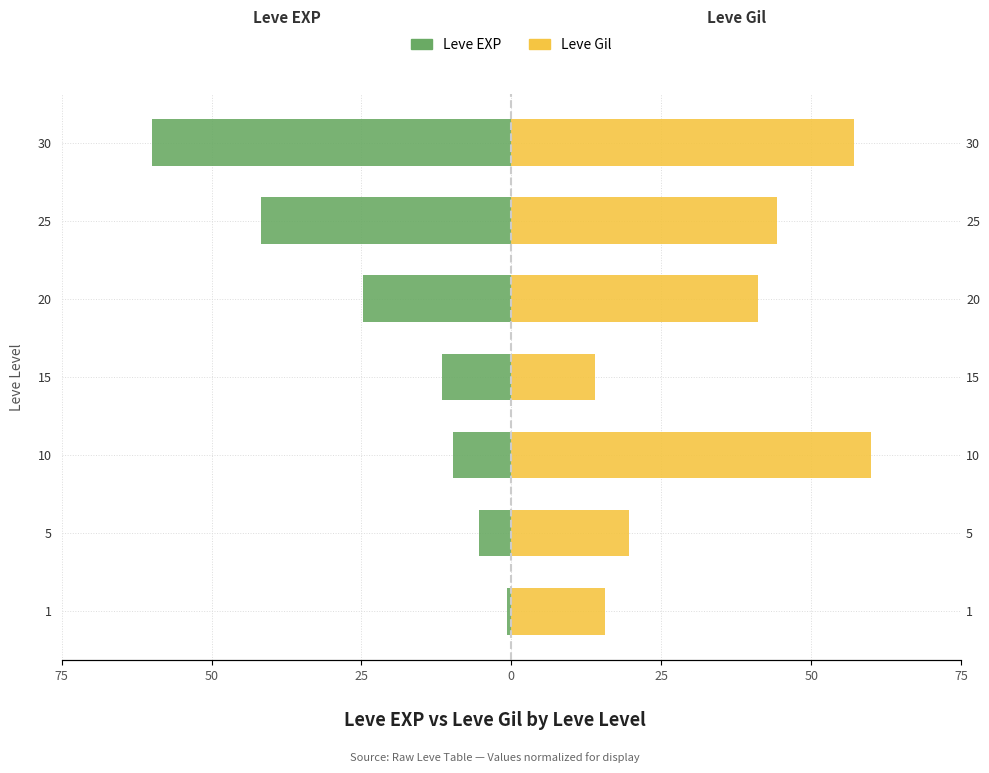

How many data points in Leve Gil are less than 41?

3